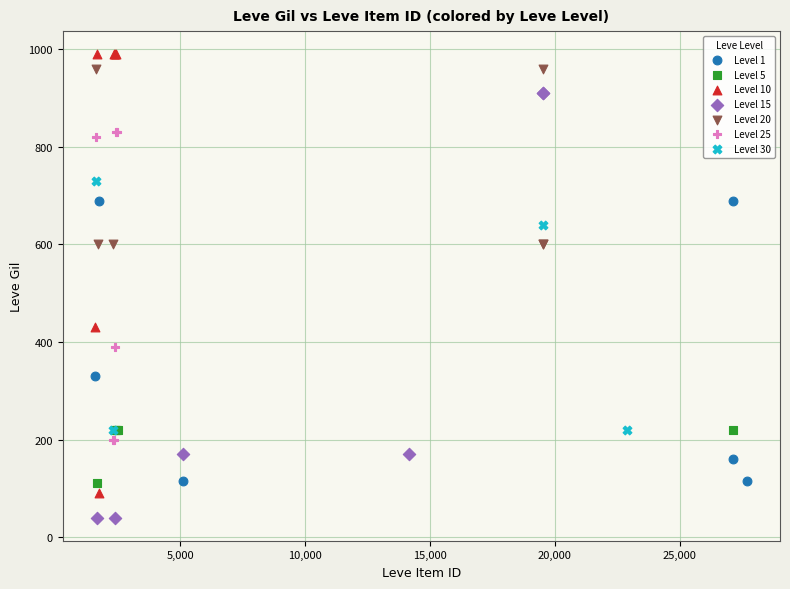

Which series reaches the minimum Y coordinate?

Level 15